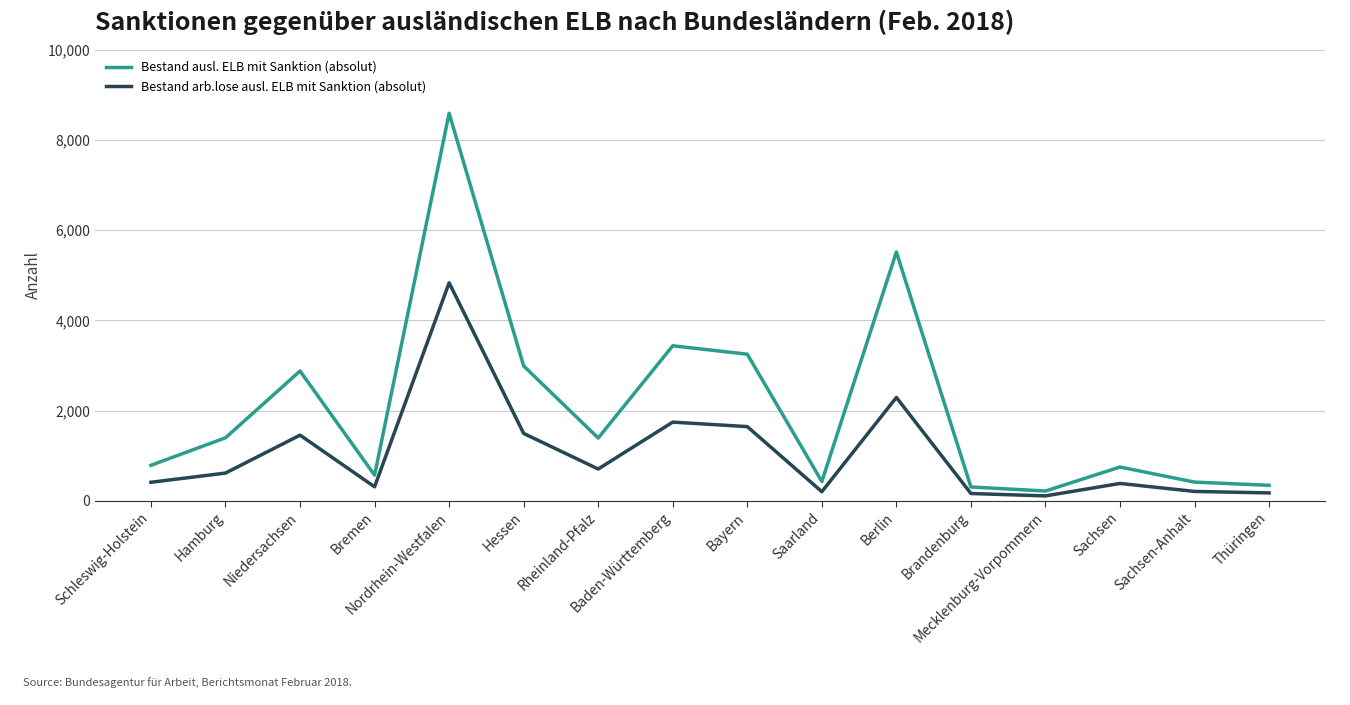

True or false: Bestand arb.lose ausl. ELB mit Sanktion (absolut) and Bestand ausl. ELB mit Sanktion (absolut) intersect in this chart.

False